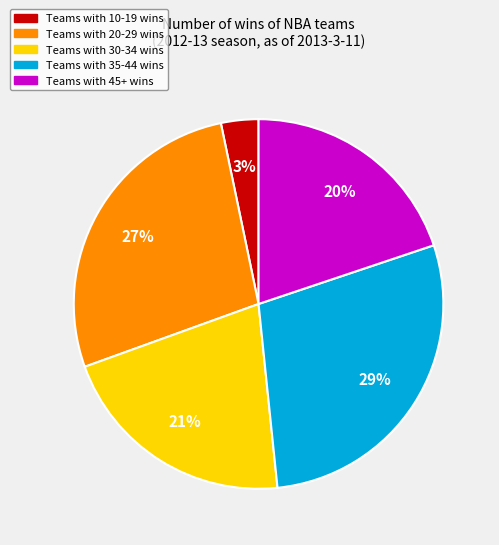

Is there any slice that represents more than half of the pie?

No